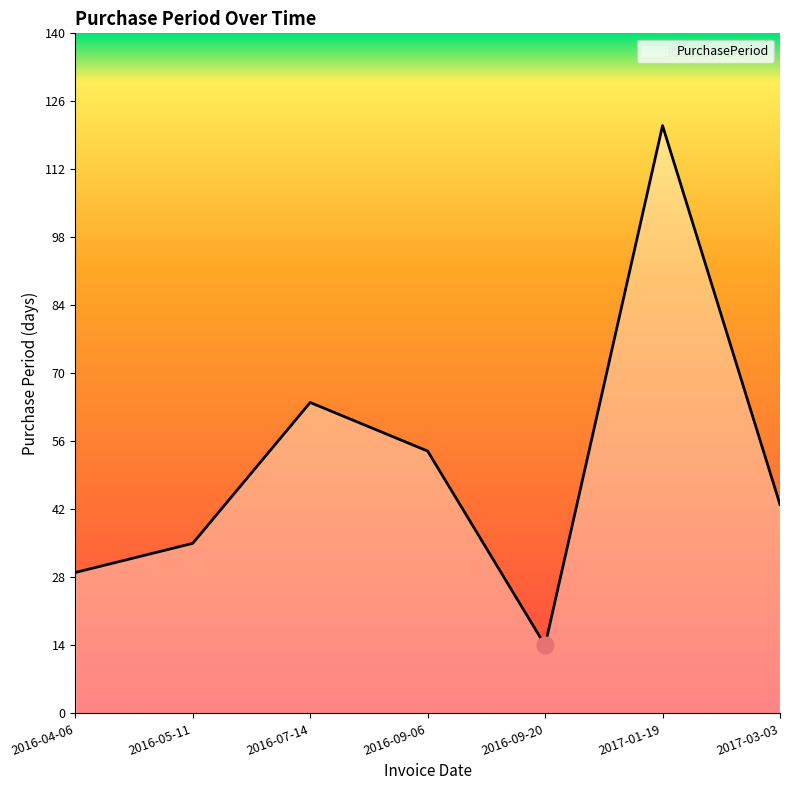

What position from the right is 2016-04-06?

7